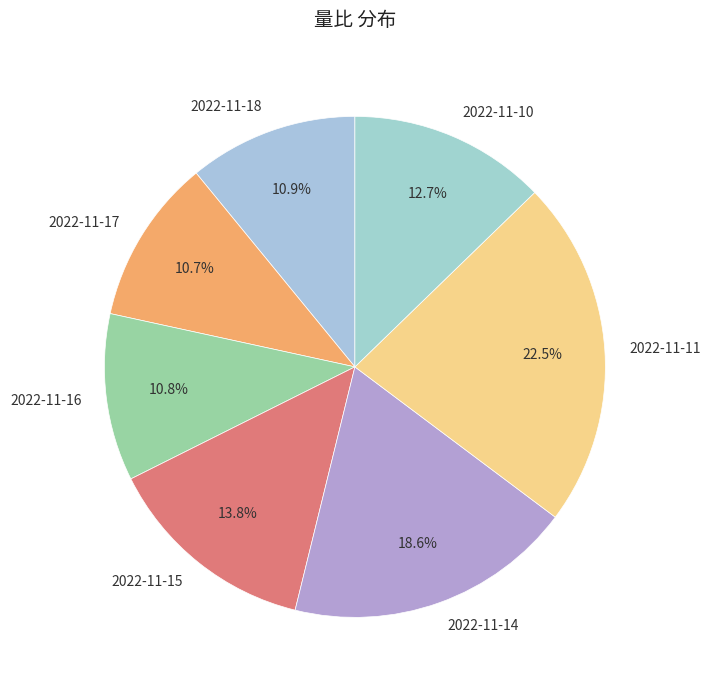

Is it true that 2022-11-14 is 11% of the pie?

False